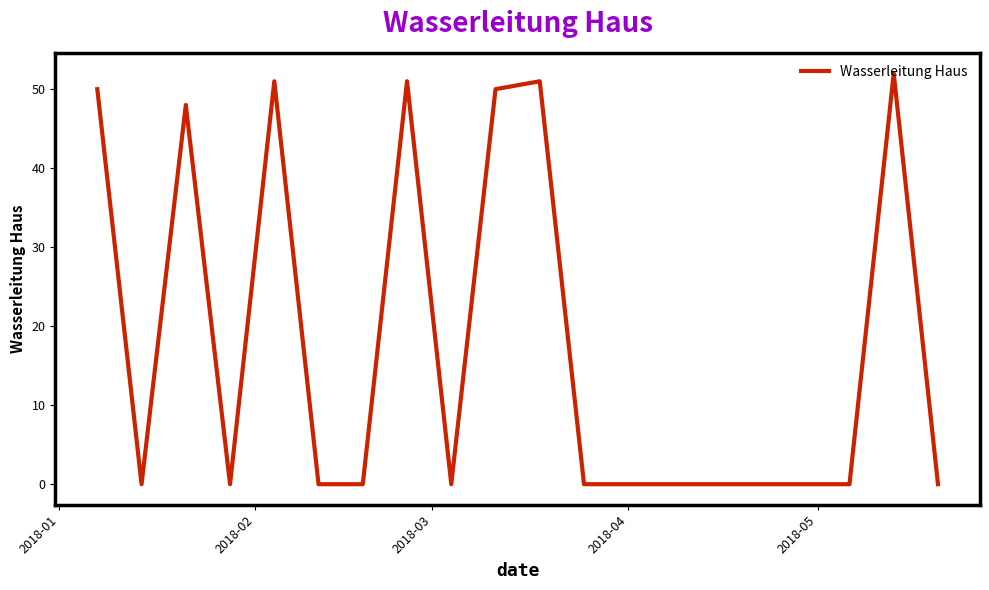

What is the greatest value displayed?

52